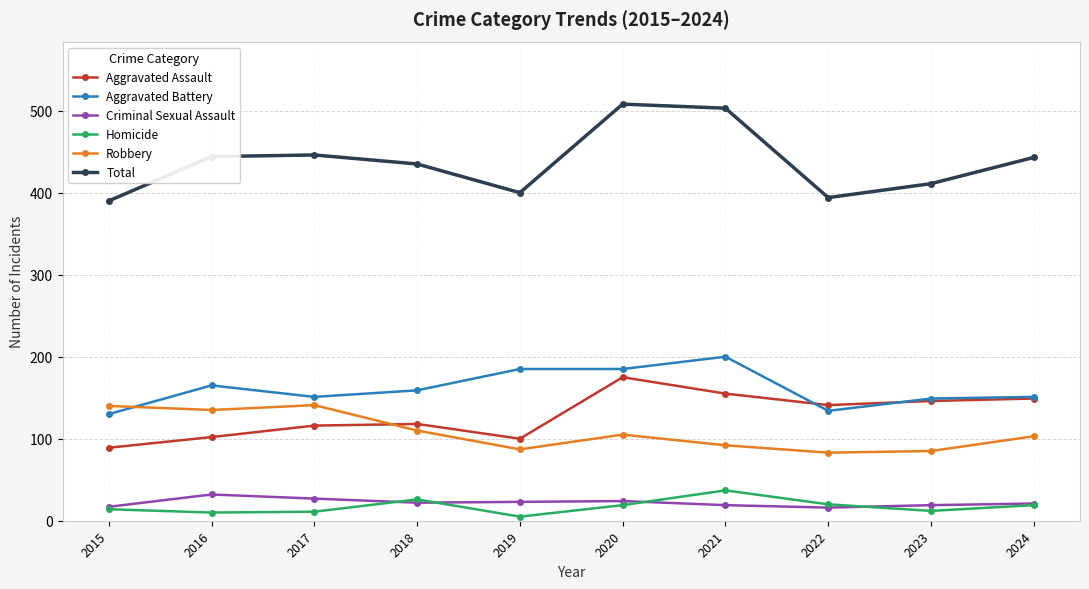

True or false: Criminal Sexual Assault and Robbery cross at least once.

False